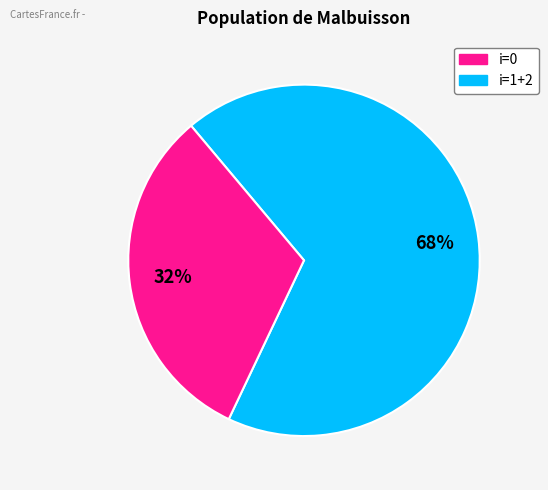

To the nearest percent, what is the difference between the largest and smallest slice percentages?

36%